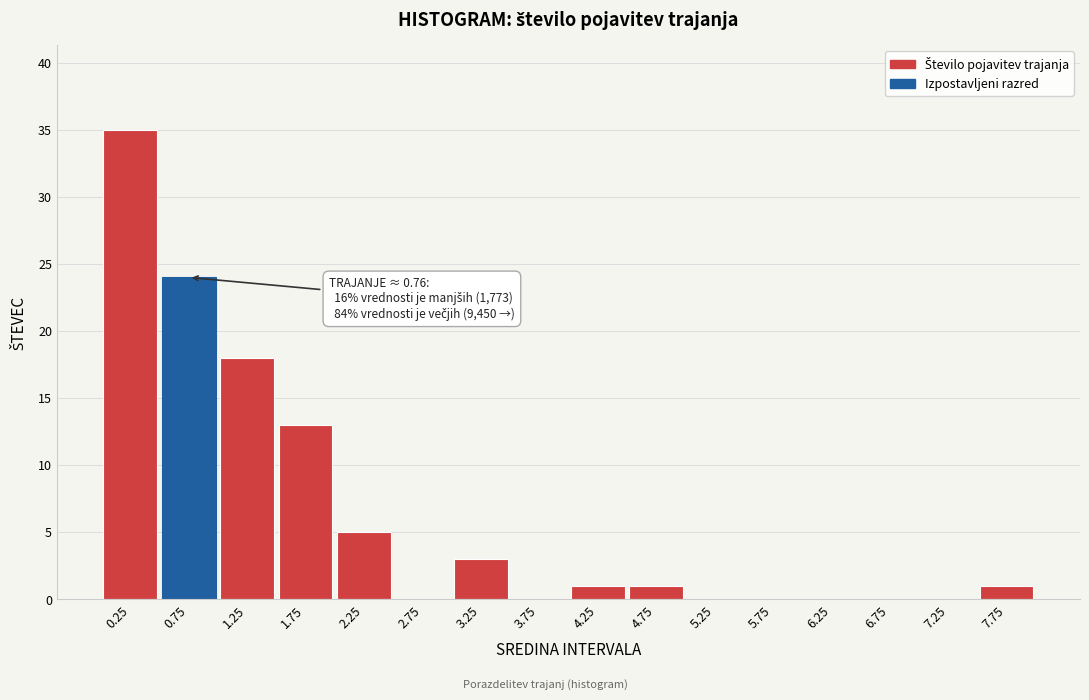

Reading right to left, transcribe all the data shown in this chart.

7.75=1	7.25=0	6.75=0	6.25=0	5.75=0	5.25=0	4.75=1	4.25=1	3.75=0	3.25=3	2.75=0	2.25=5	1.75=13	1.25=18	0.75=24	0.25=35